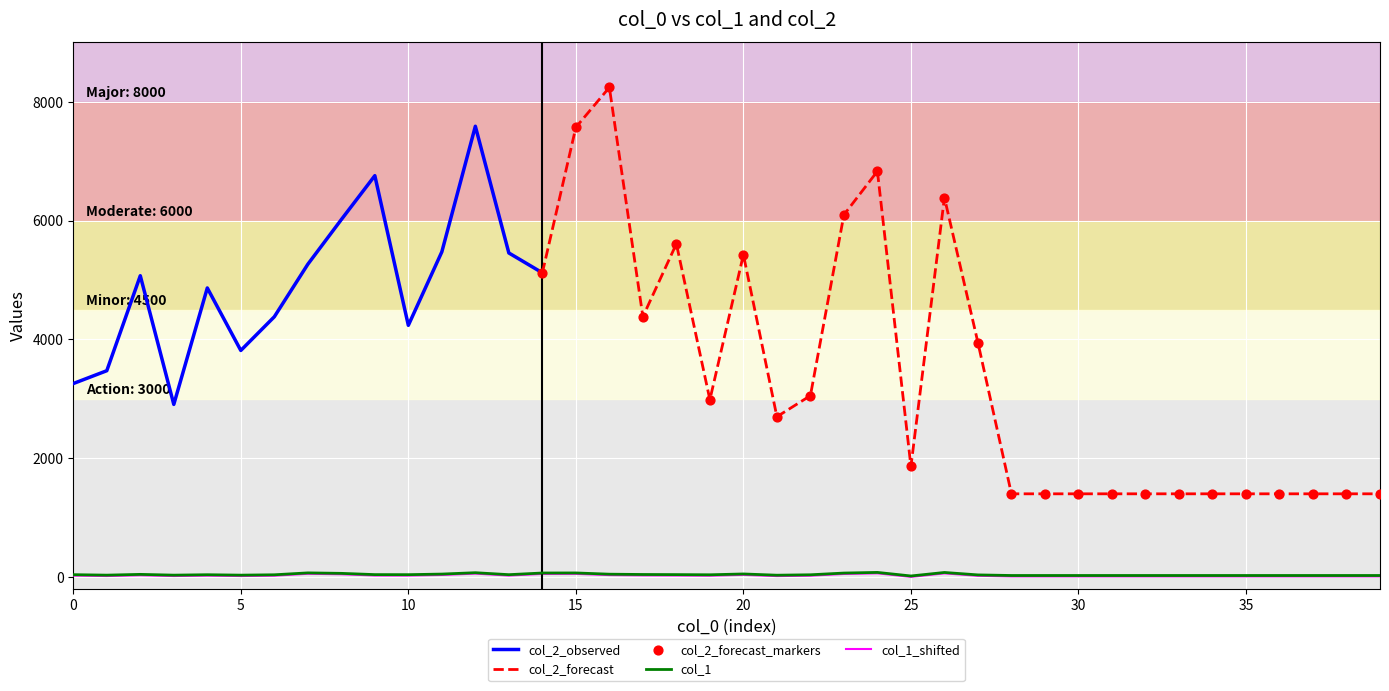

What is the change in value from 16 to 32?

-22